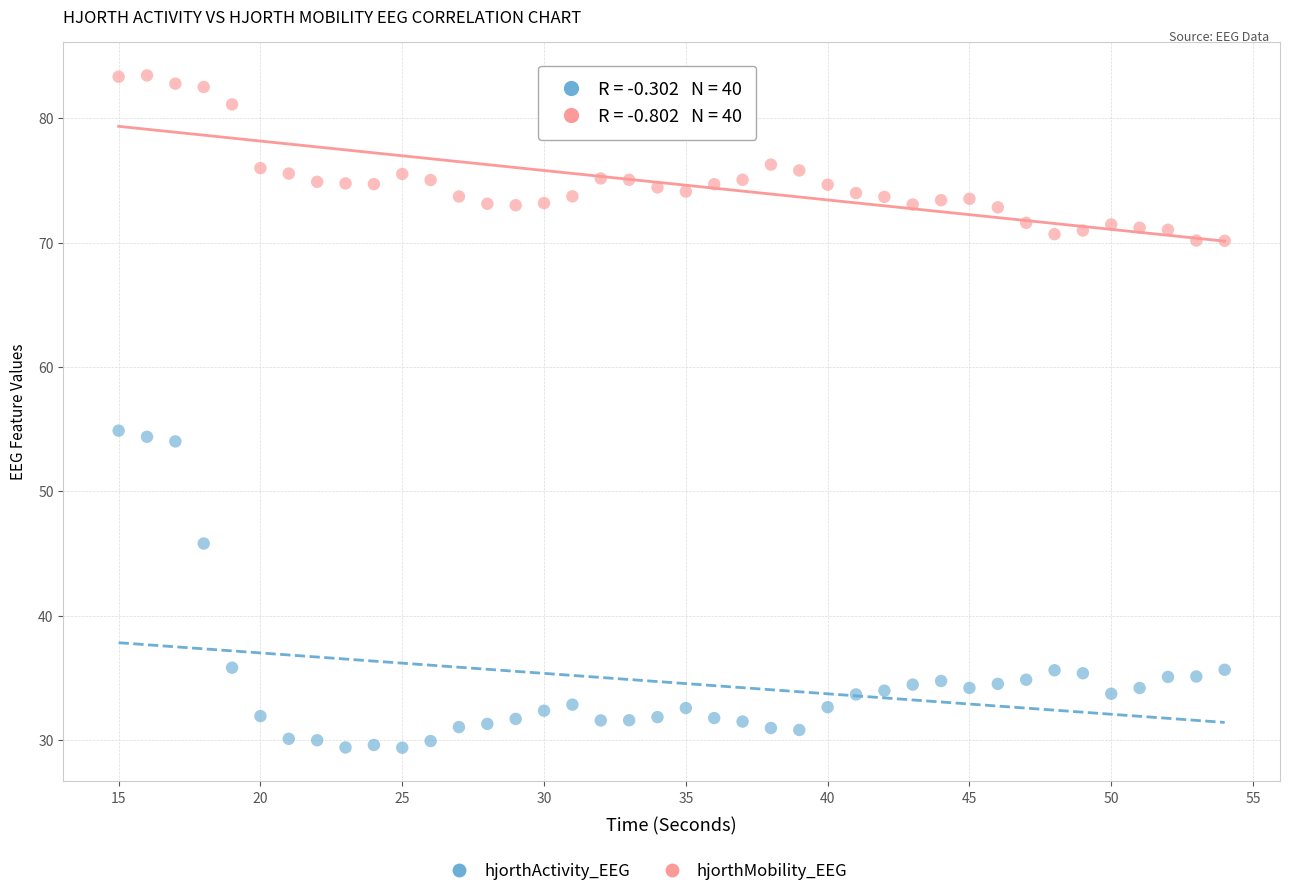

Which series has the widest spread of Y values?

hjorthActivity_EEG